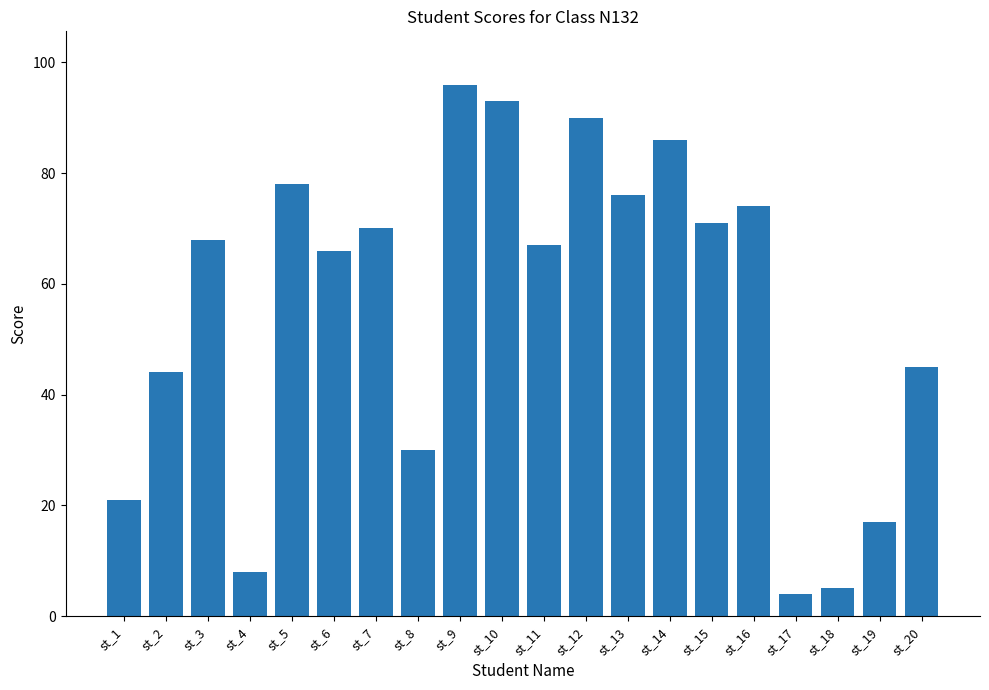

The value at st_10 is 123. True or false?

False